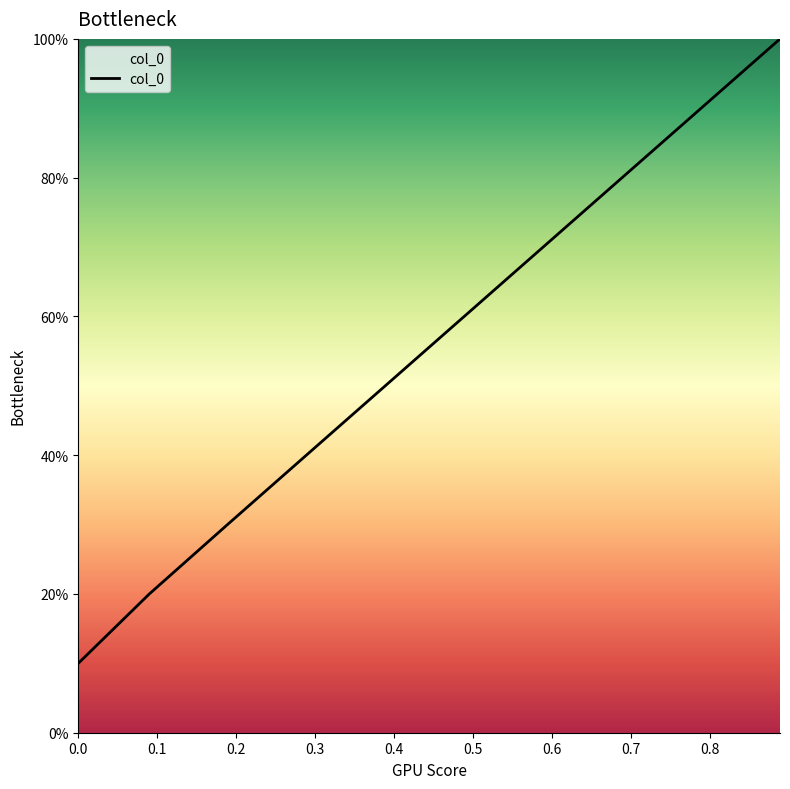

Is this an area chart (filled region under the line)?

Yes